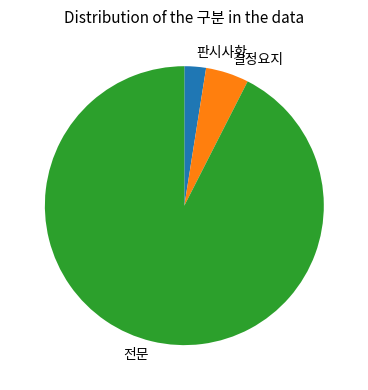

What is the largest slice in the pie chart?

전문